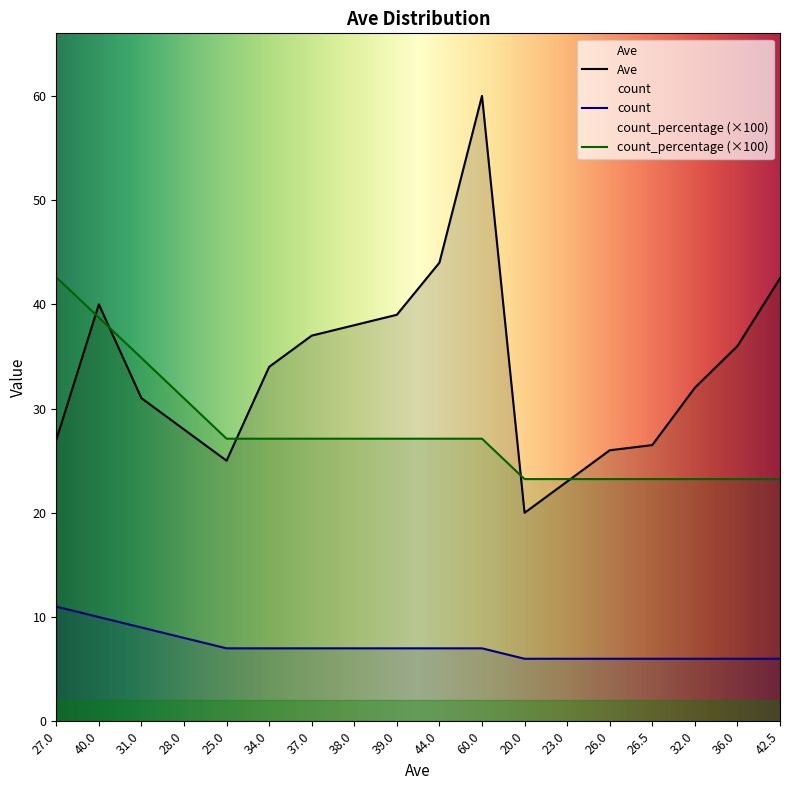

Which has a higher value, 27.0 or 38.0?

38.0